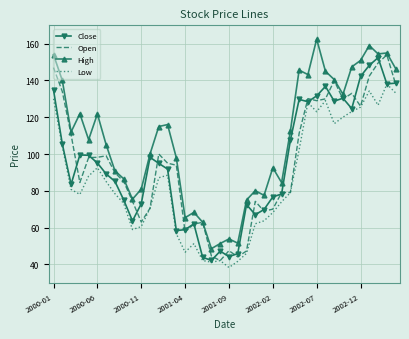

Which series has the largest total across all categories?

High